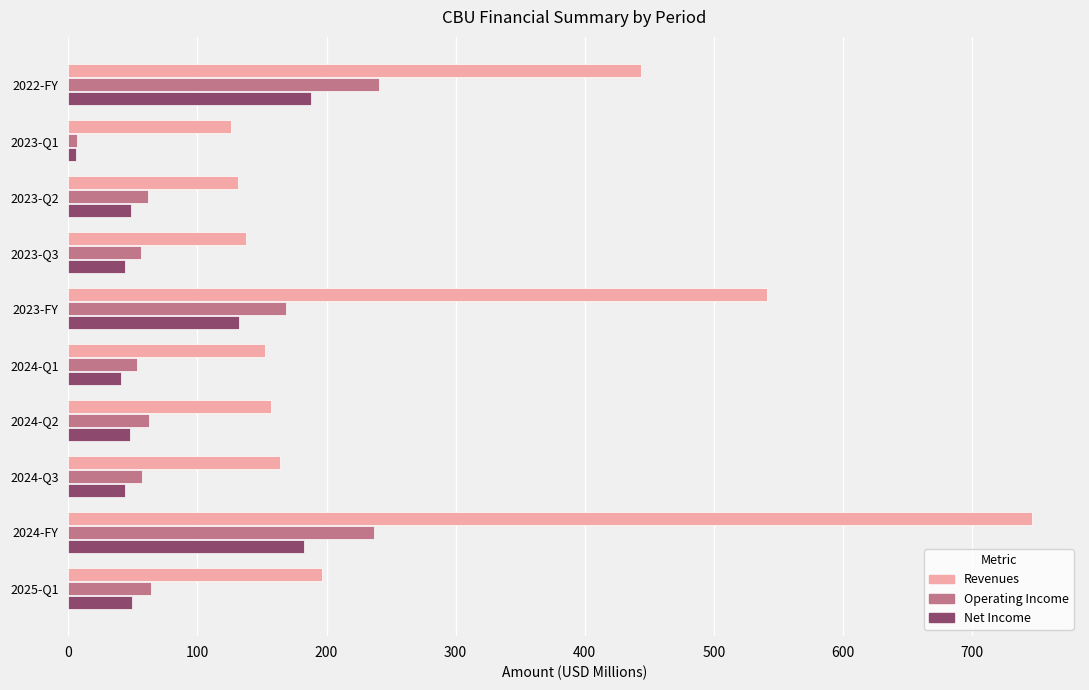

What is the average value of the Revenues series?

279.6